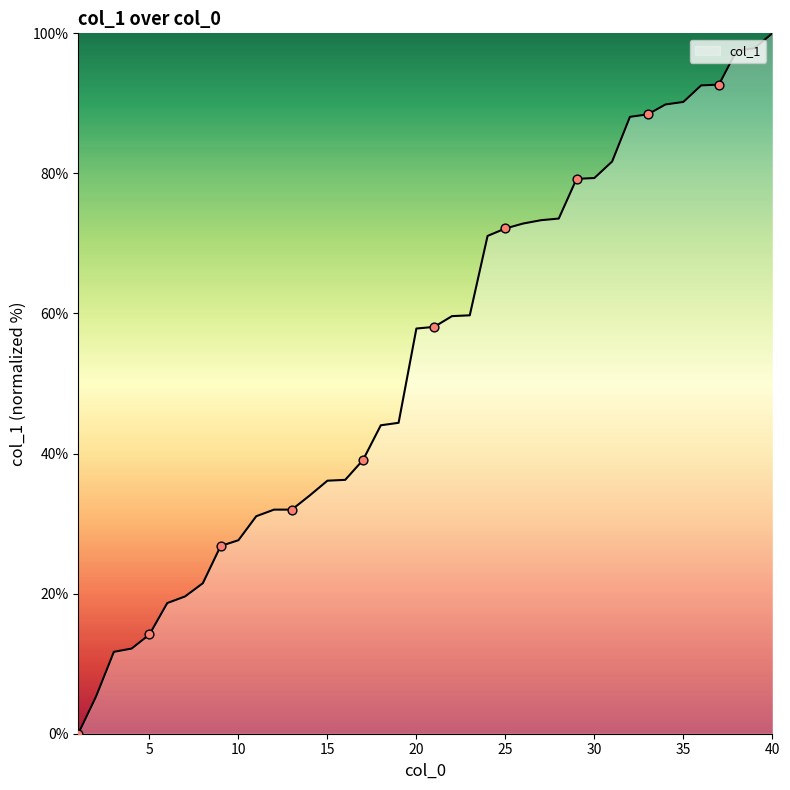

What is the difference between the maximum and minimum values?

100.0